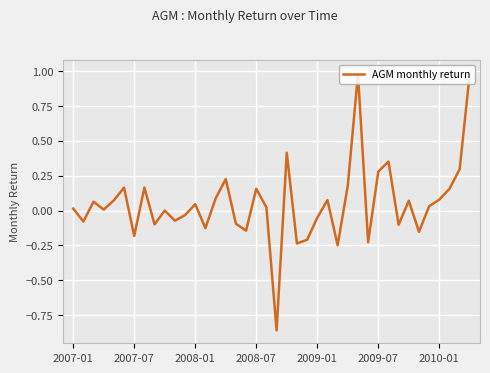

What is the sum of all values?

2.0